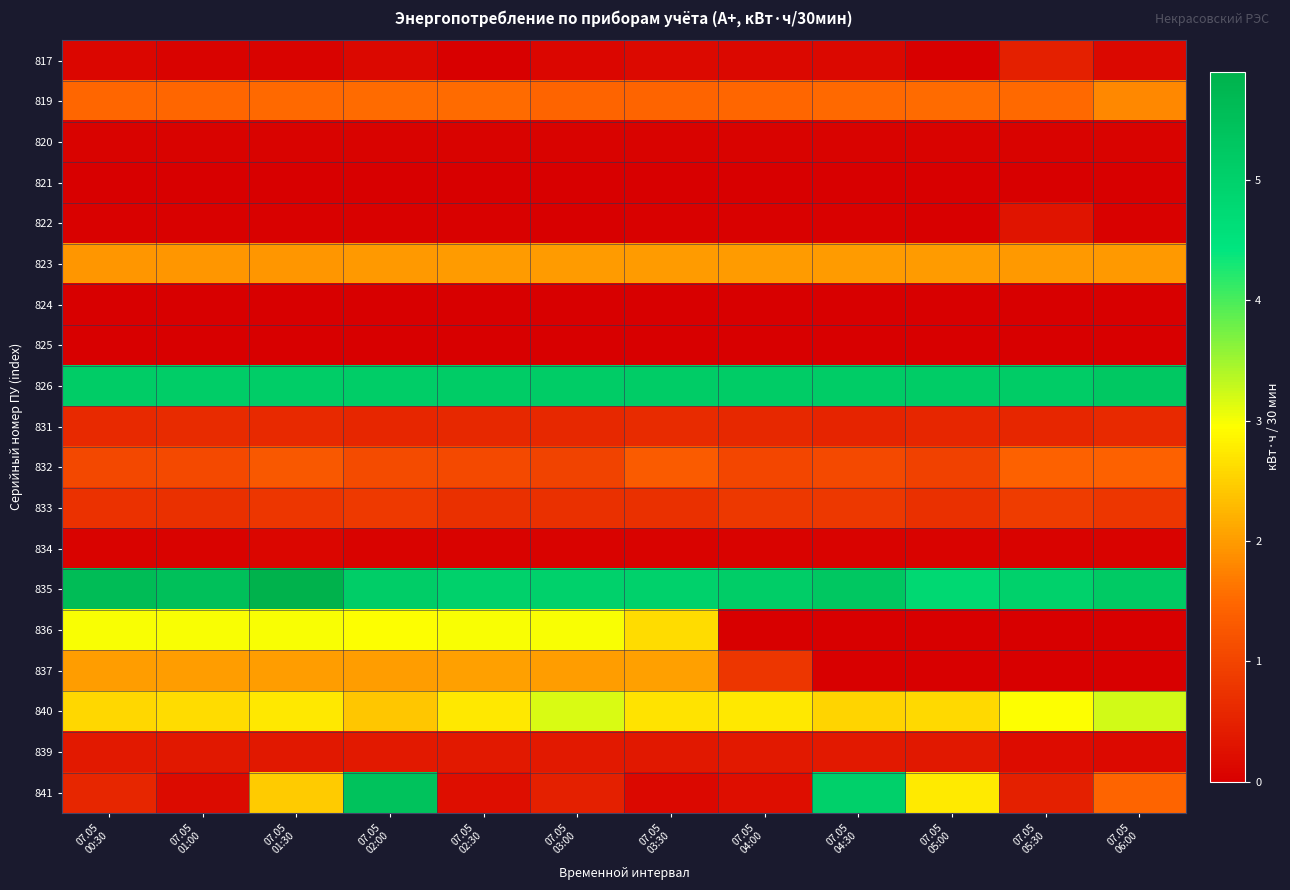

Which series has the largest total across all categories?

835